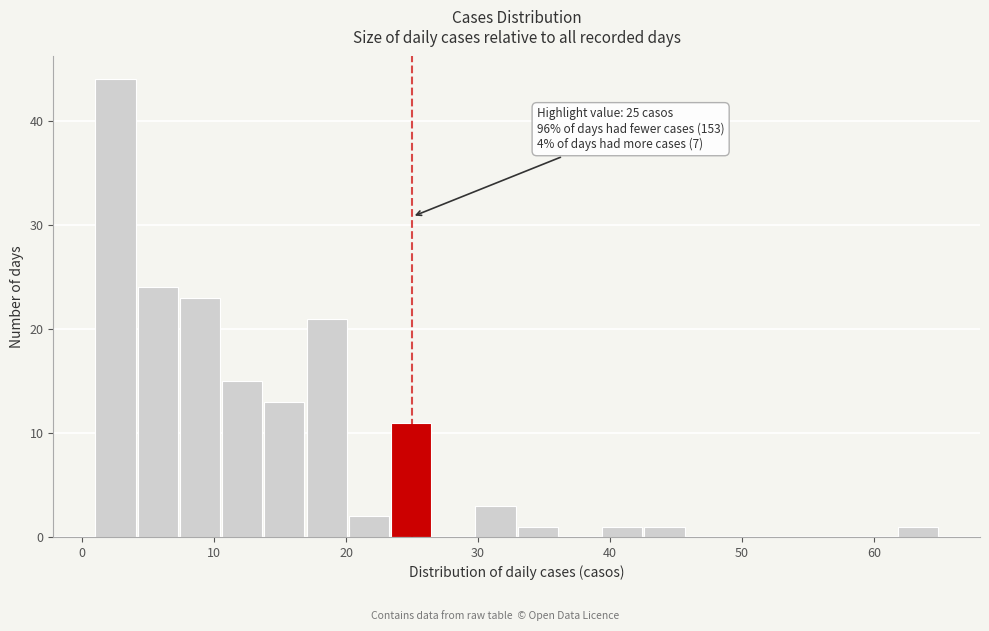

Around what value on the x-axis is the tallest bar? Give the approximate position of its centre, as read against the axis.

3